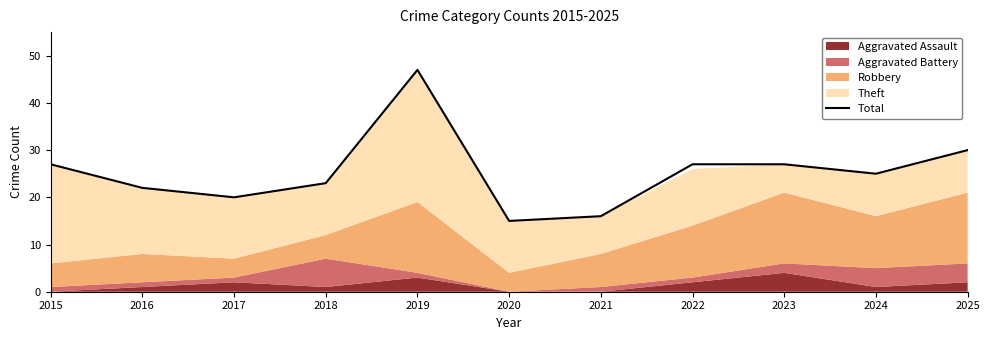

Is it true that the value at 2022 is 27?

True